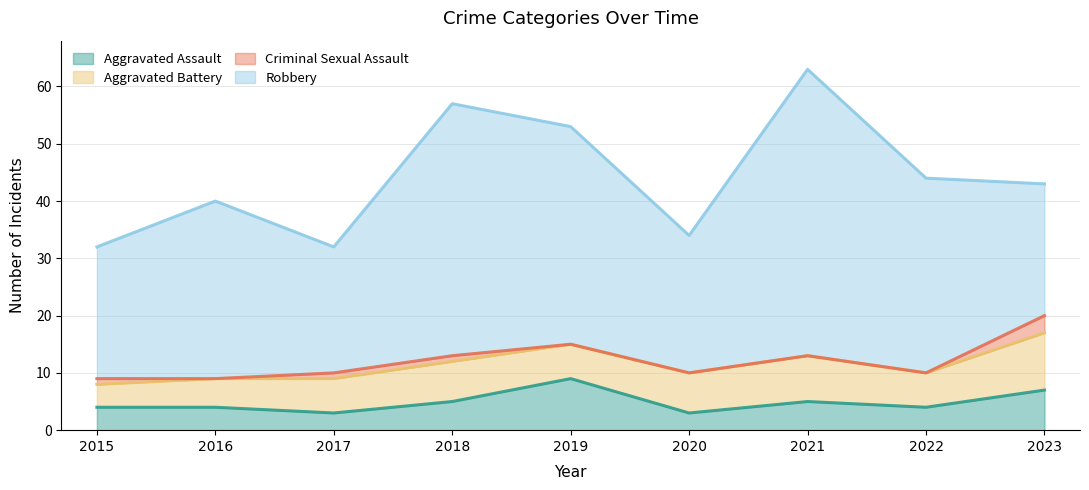

What is the maximum value for Aggravated Assault?

9